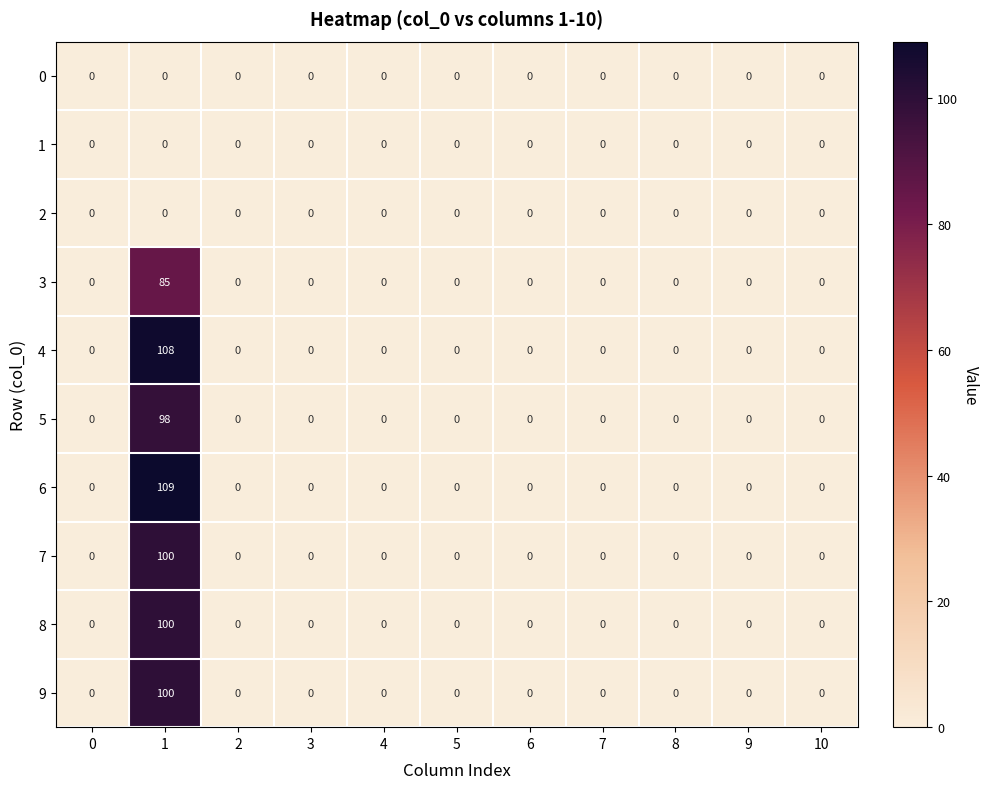

Which series has the widest spread of values?

6